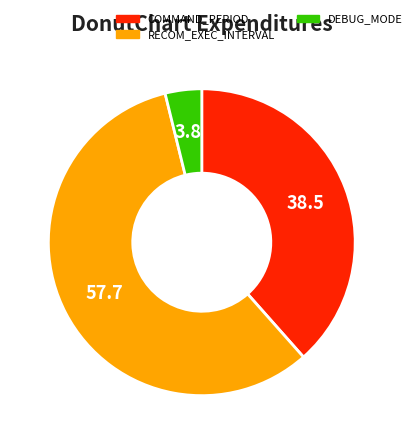

Is it true that DEBUG_MODE is 10% of the pie?

False